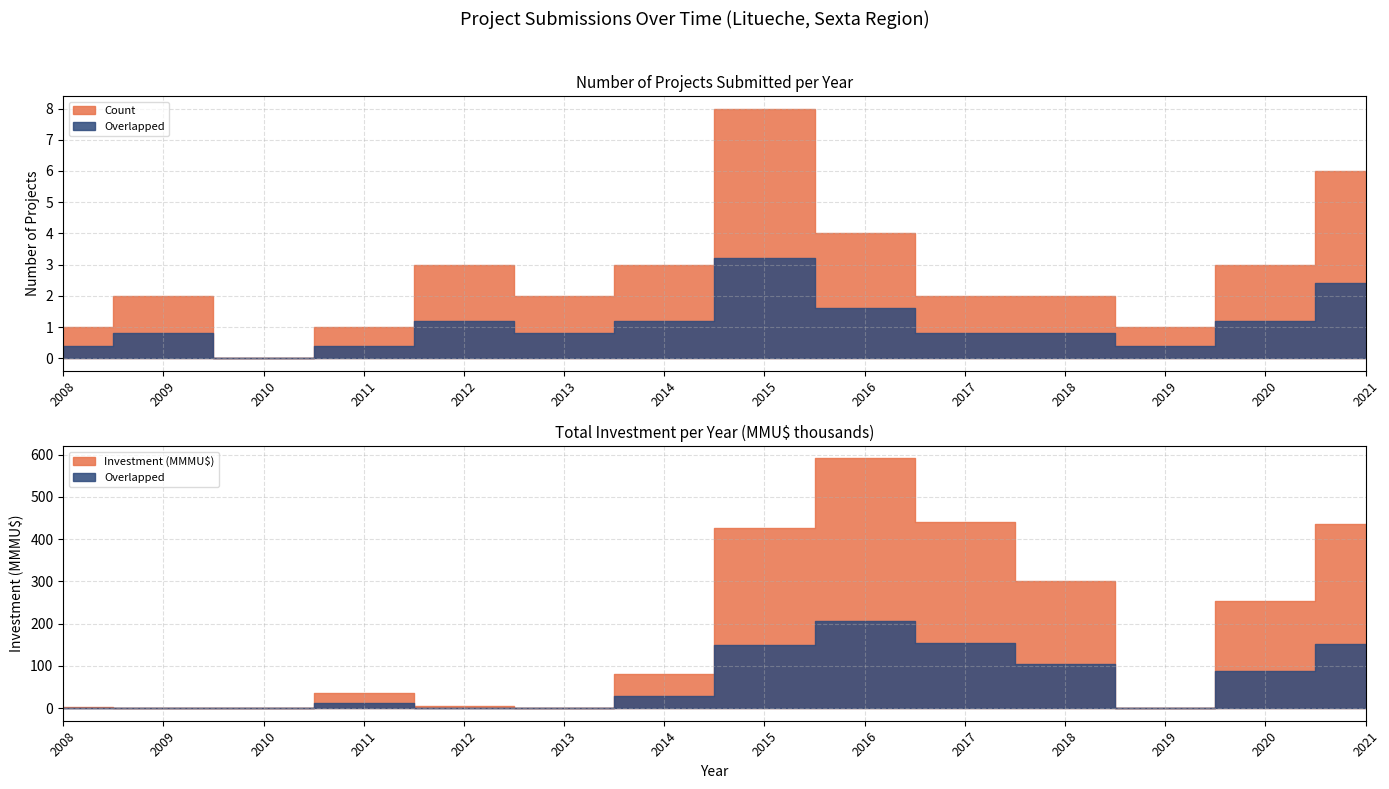

List the series in order of their overall mean, lowest first.

Count, Investment